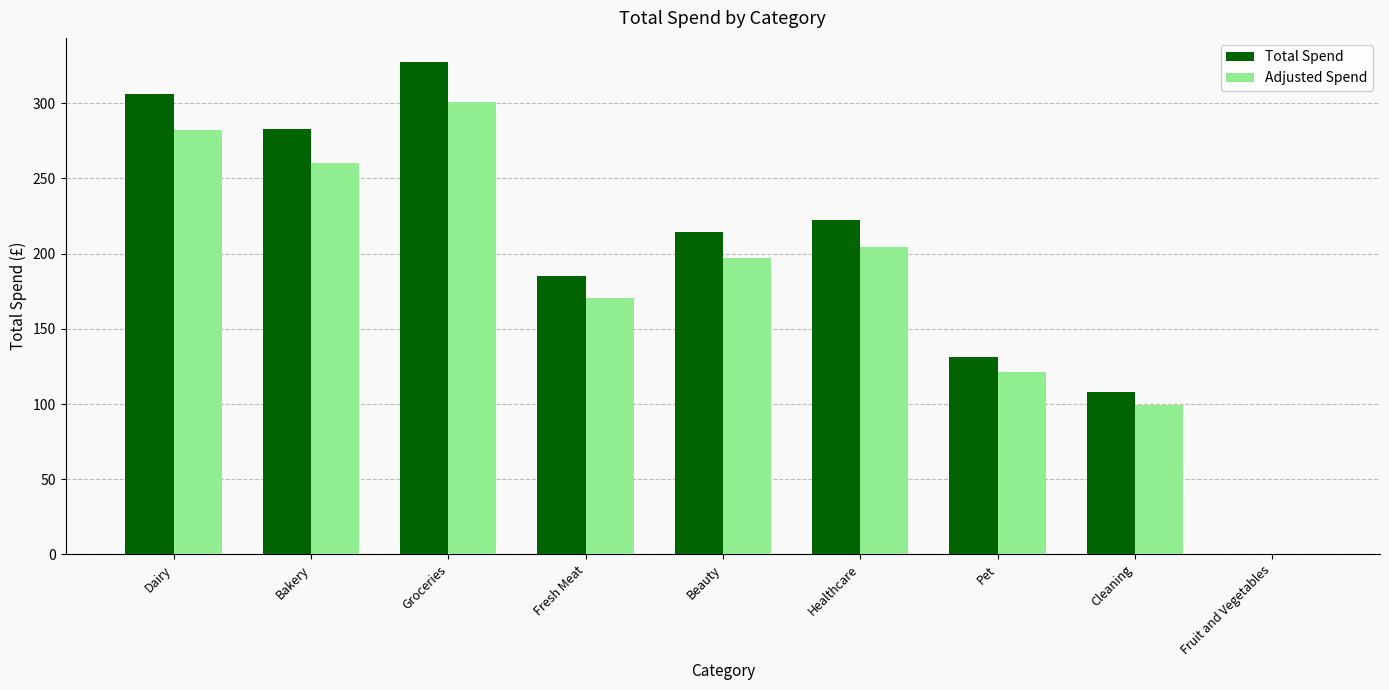

What are all the series names shown in the legend?

Total Spend, Adjusted Spend